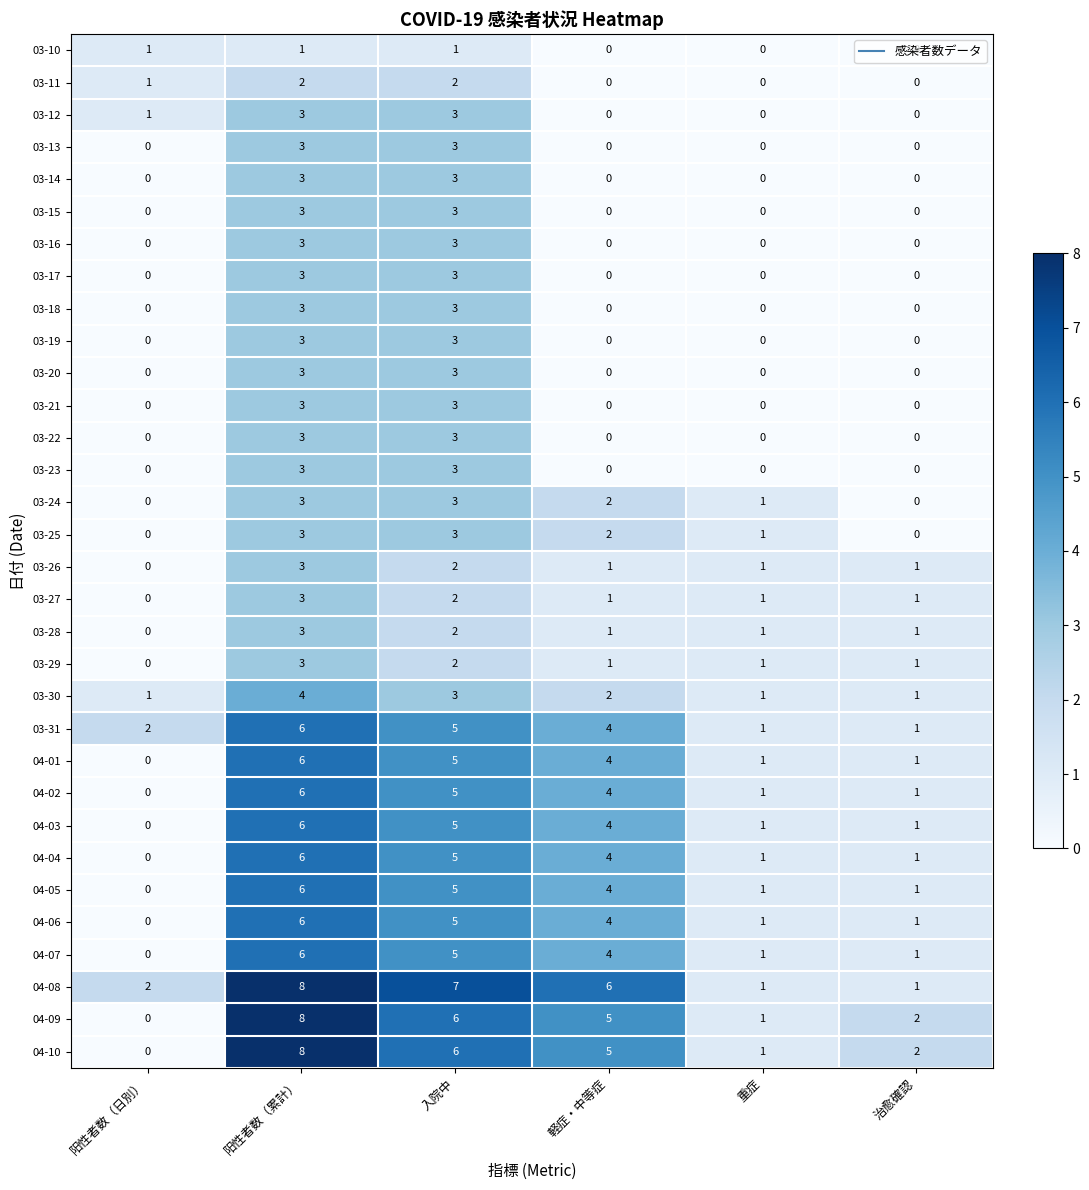

Is it true that 04-07 equals 5 at 入院中?

True